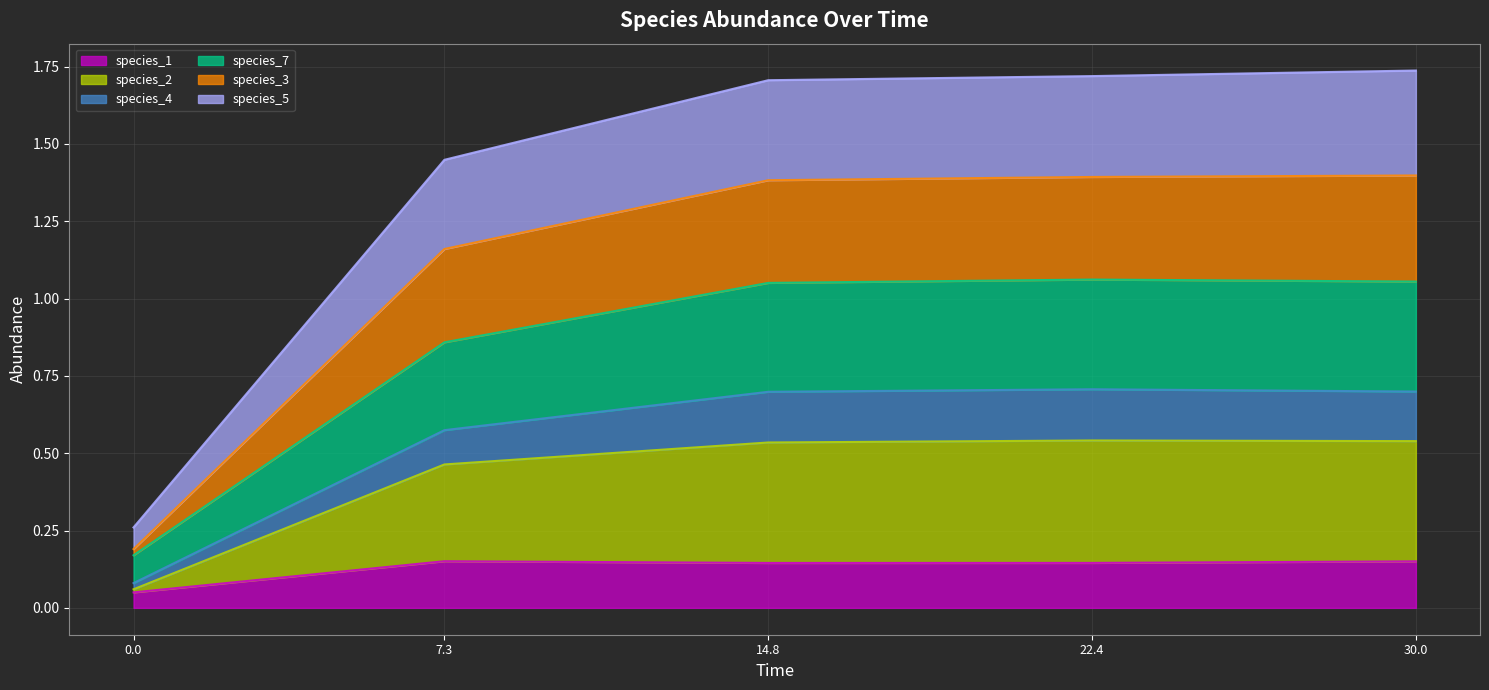

How many interior local peaks does the species_3 series have?

1